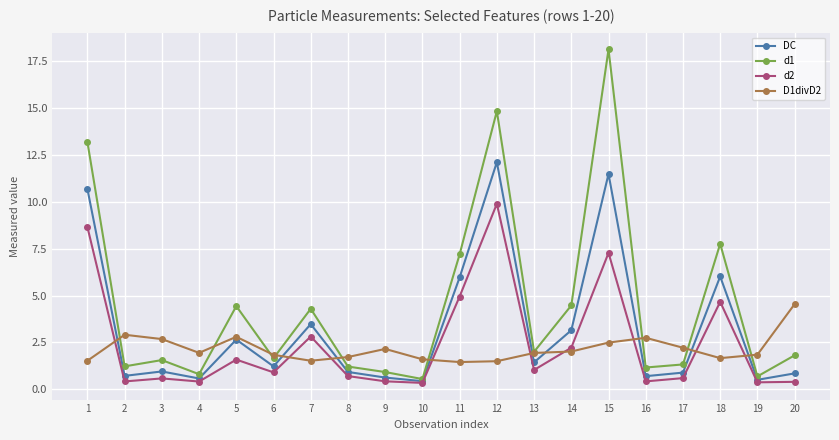

What are all the series names shown in the legend?

DC, d1, d2, D1divD2